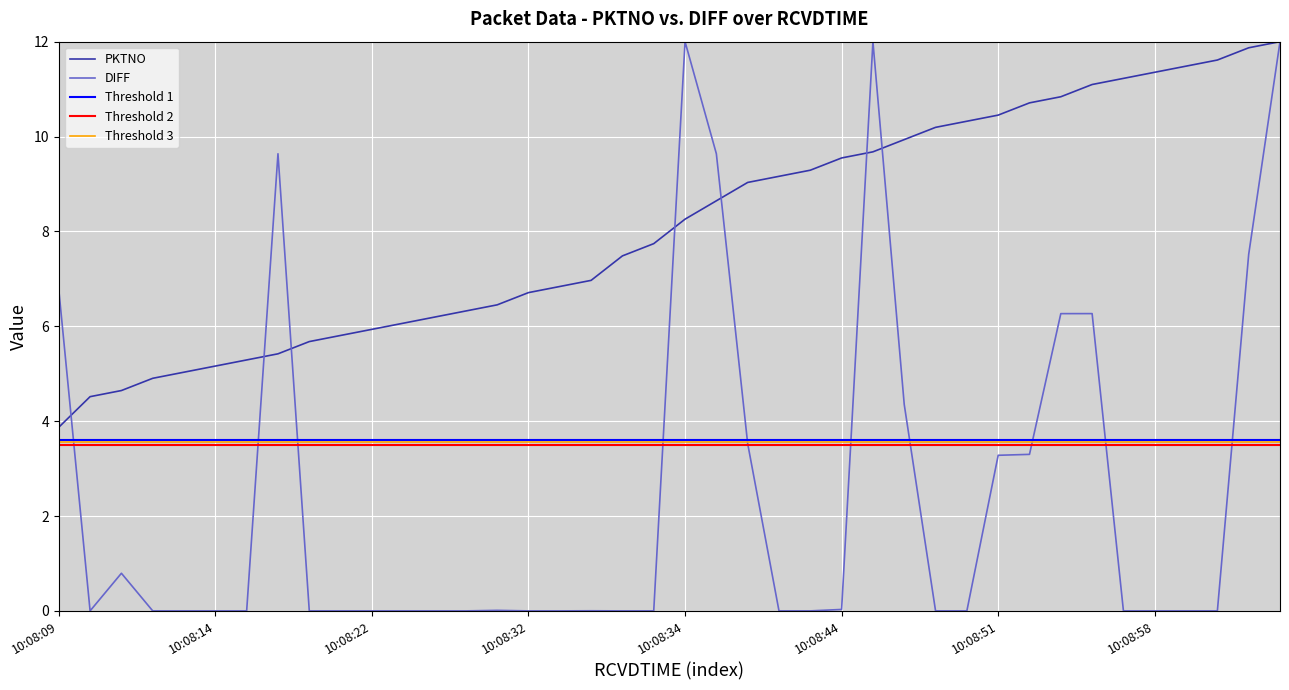

At which label does PKTNO first exceed 8?

10:08:34